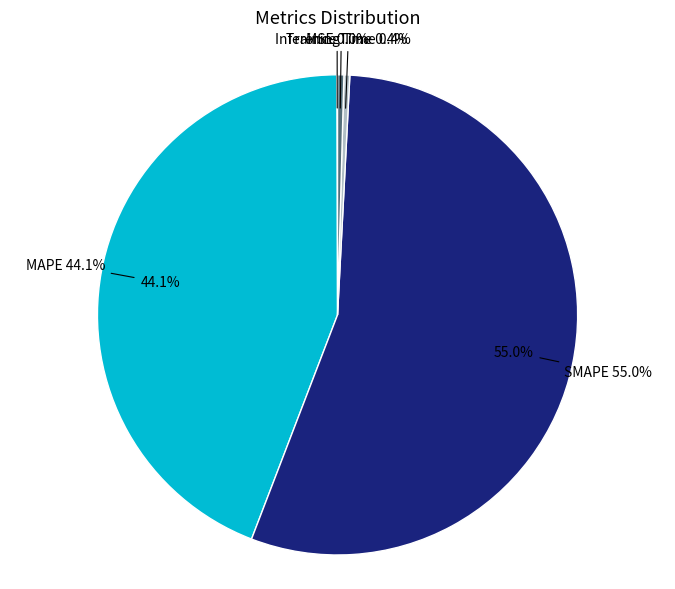

Count the number of slices in the pie.

5